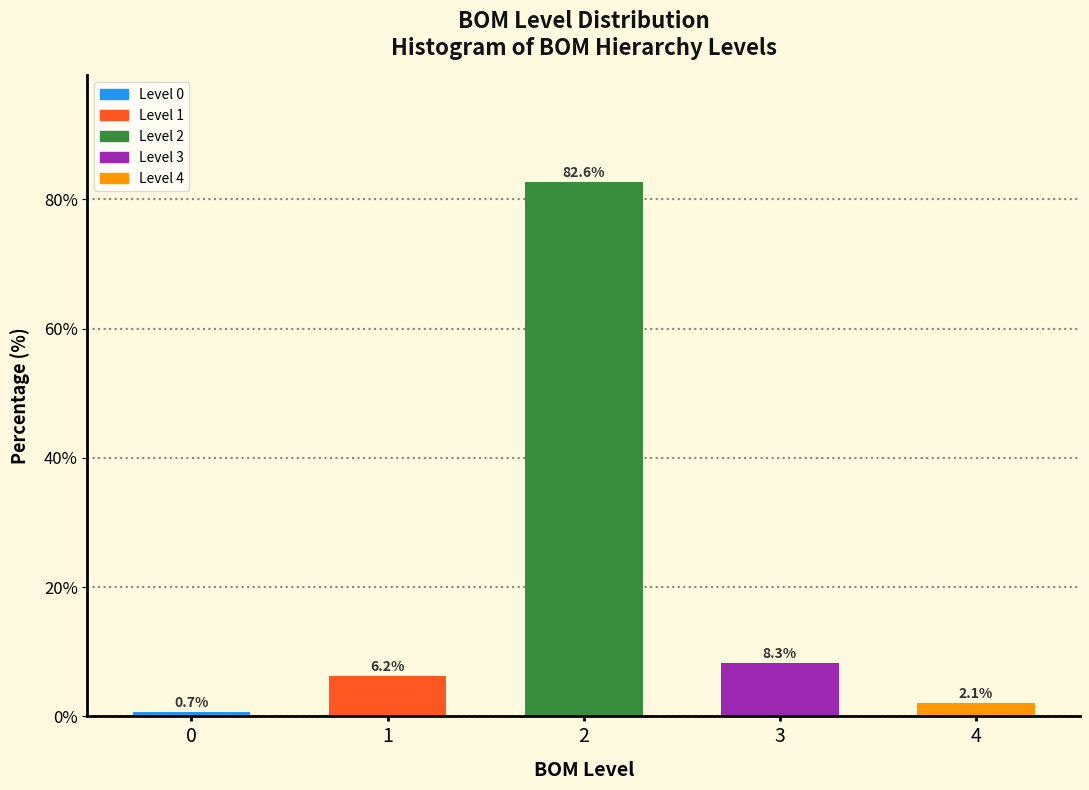

What is the approximate value at 0?

0.7